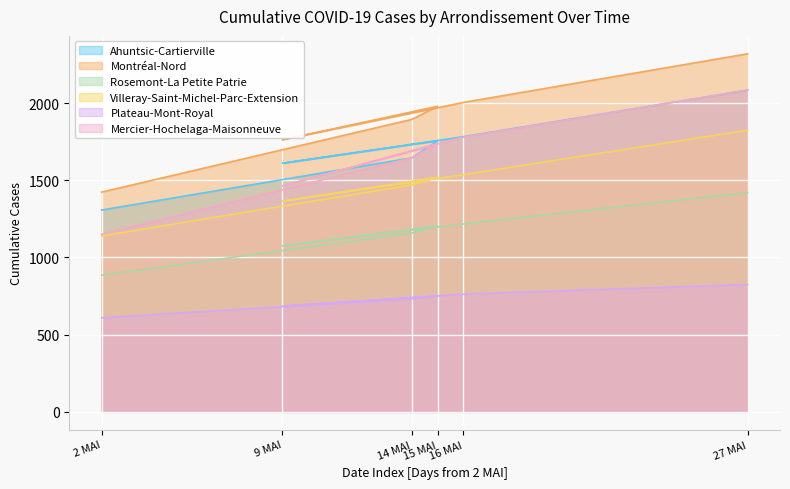

Which series changed the most between 16 MAI and 27 MAI?

Montréal-Nord